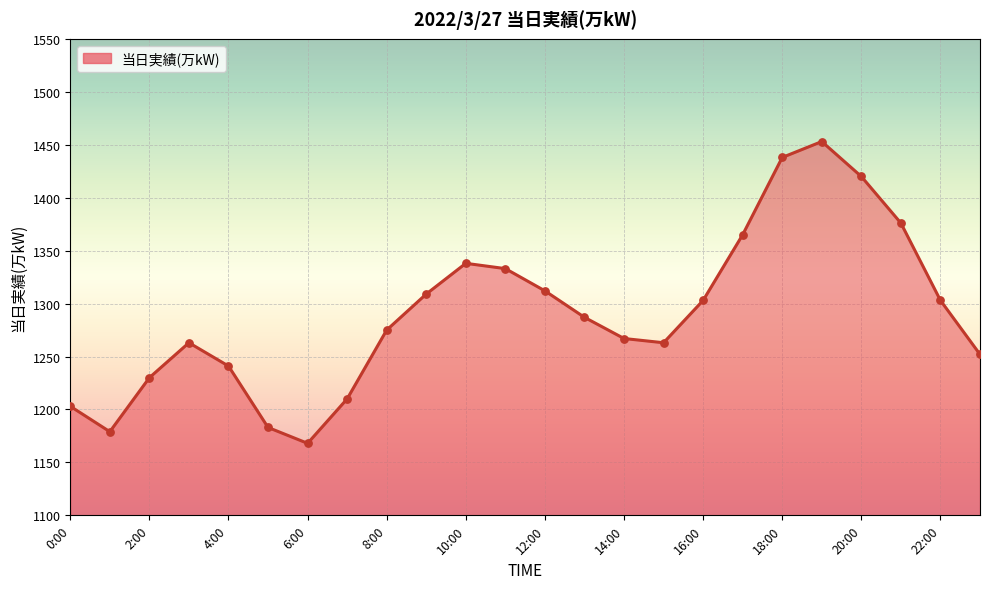

What is the maximum value shown in the chart?

1453